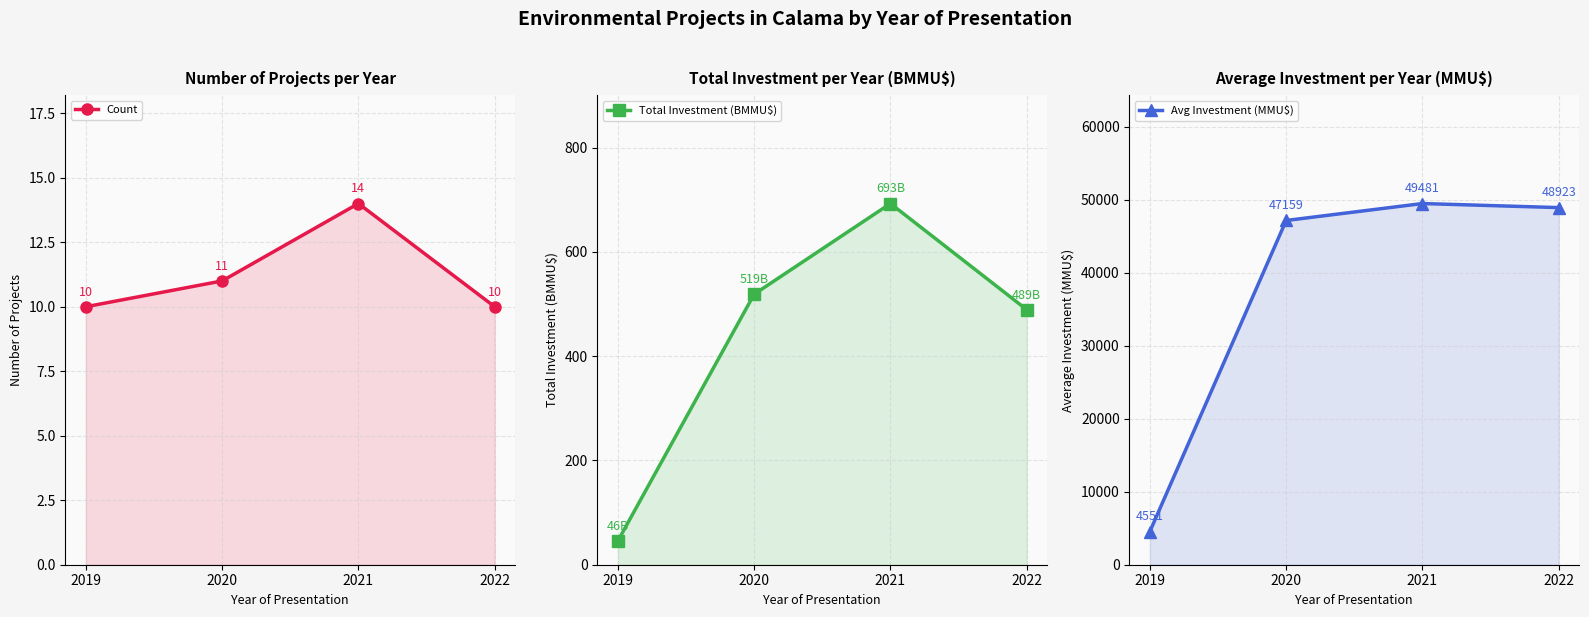

How many lines are shown in the chart?

3